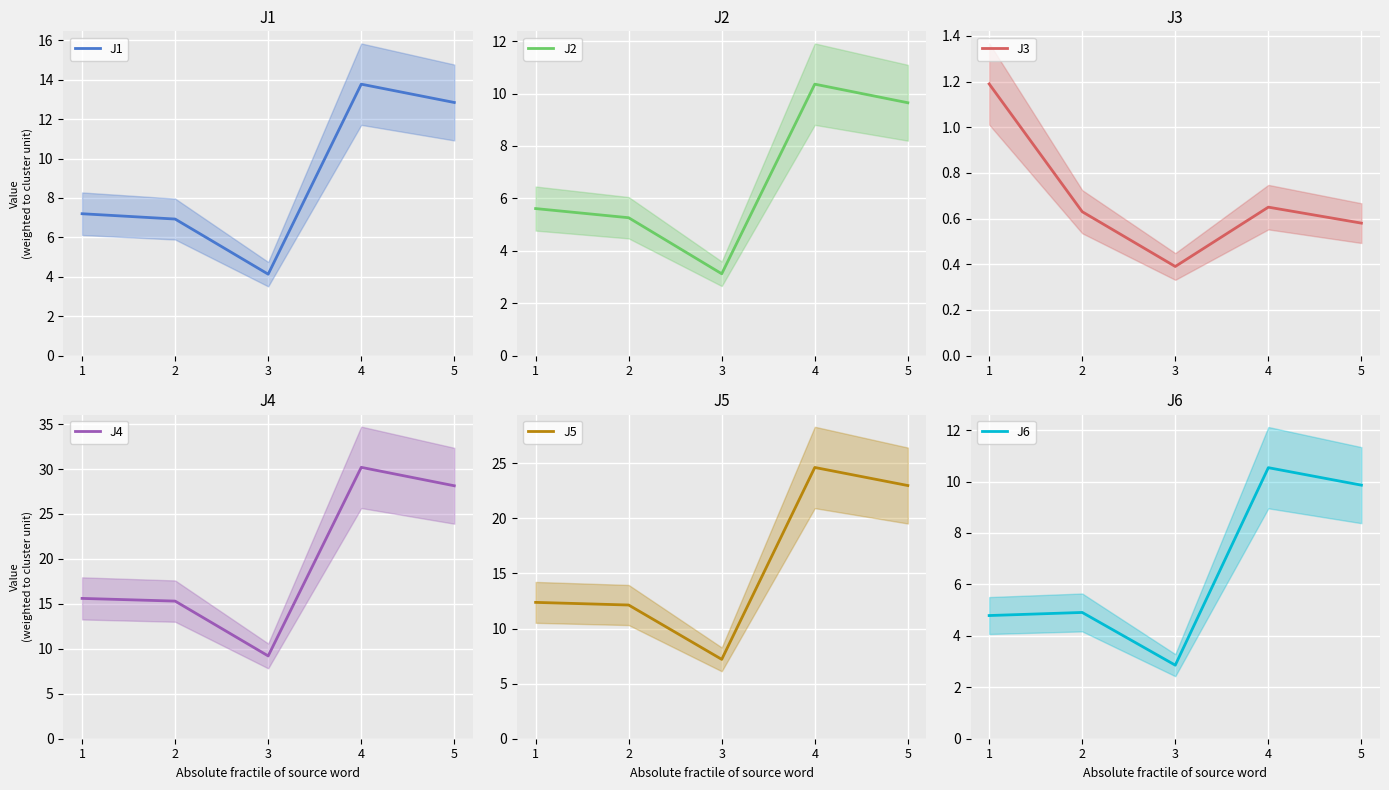

True or false: J4 has a value of 25.2 at 1.

False